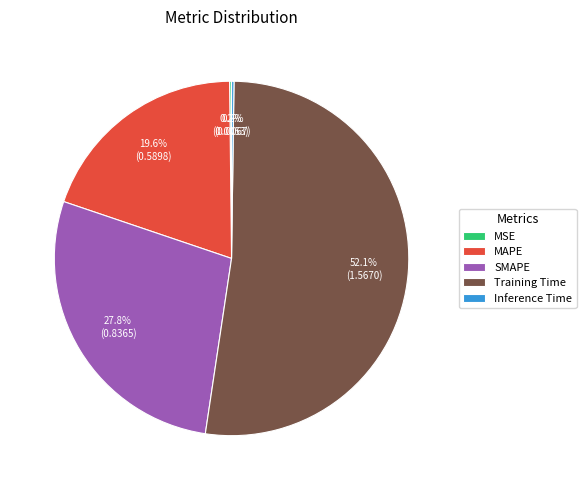

Is it true that SMAPE is 15% of the pie?

False